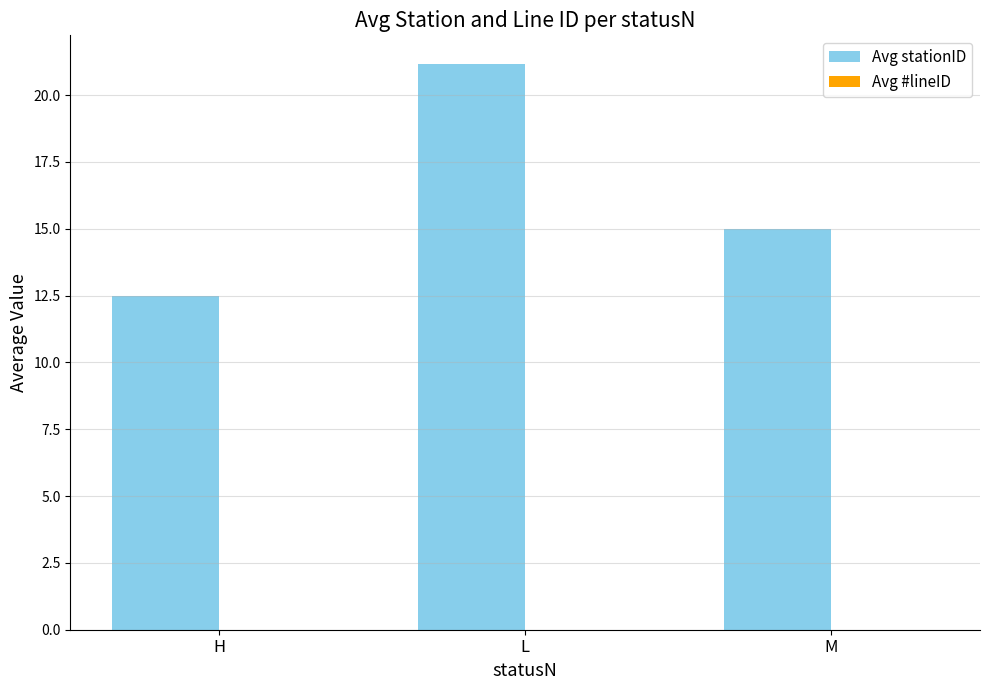

List the labels in order of value, largest first.

L, M, H